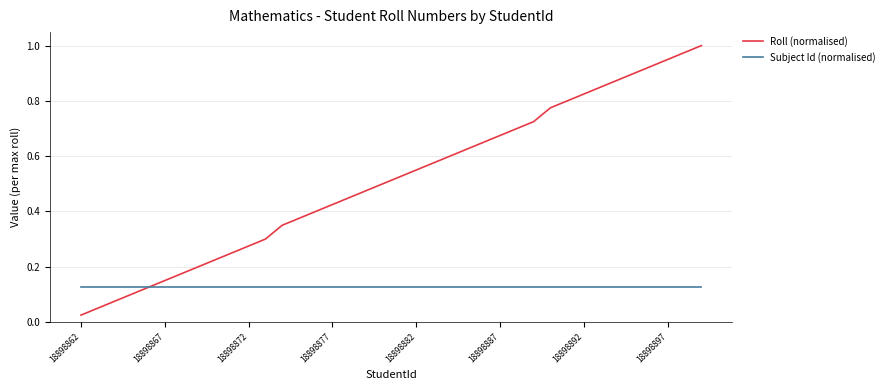

Which series has the largest total across all categories?

Roll (normalised)